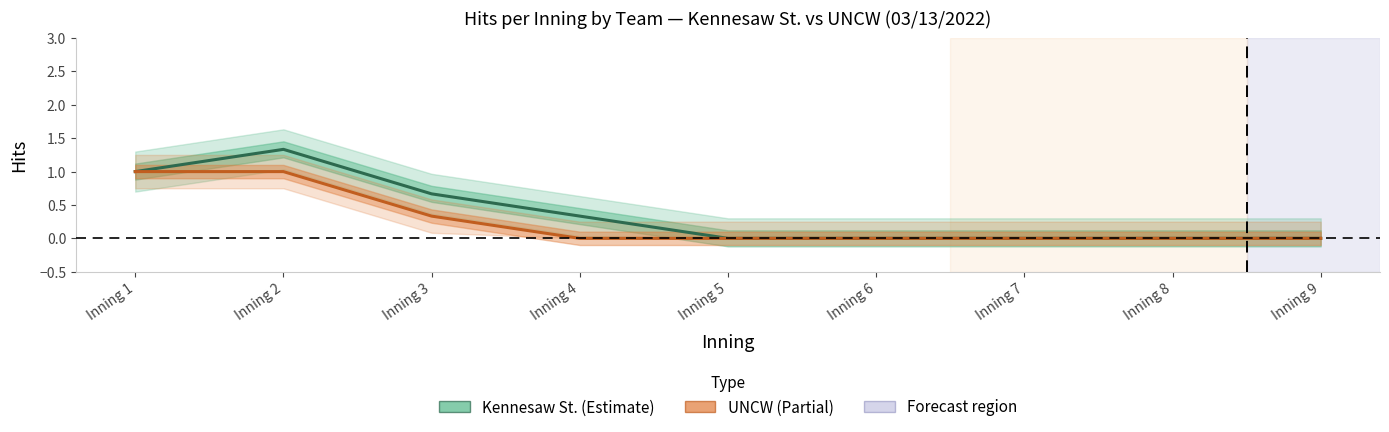

Where is Kennesaw St. nearest to the value 0?

Inning 5